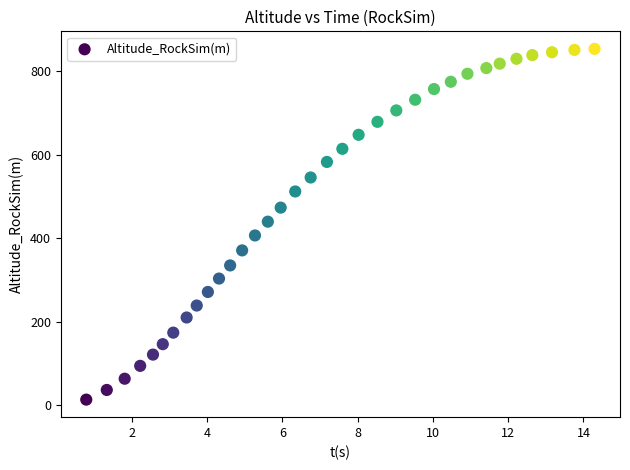

What is the range of Y values (max minus min)?

840.0